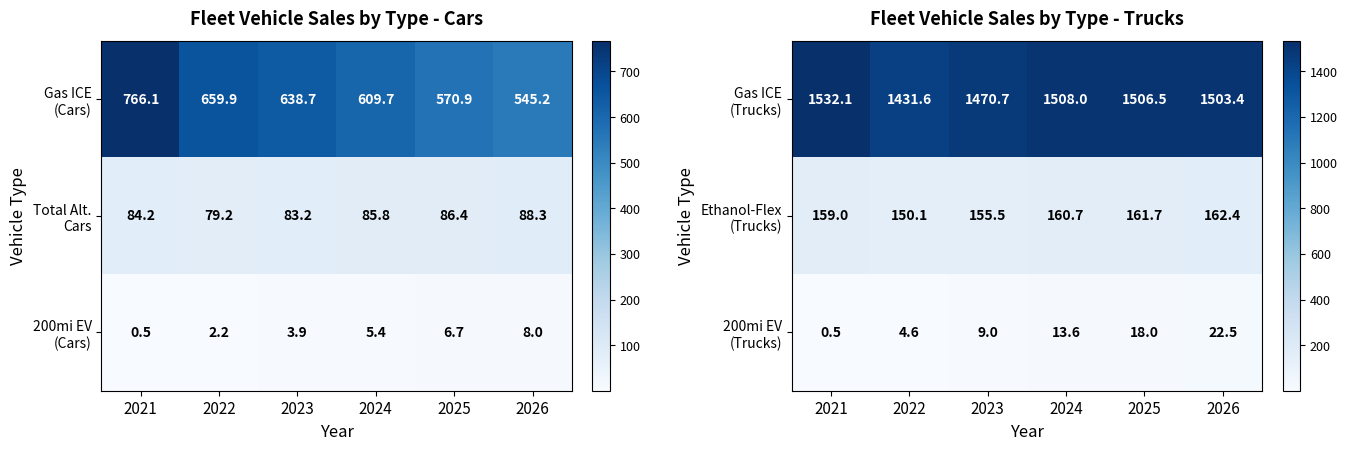

Is it true that 200mi EV (Trucks) equals 13.7 at 2023?

False